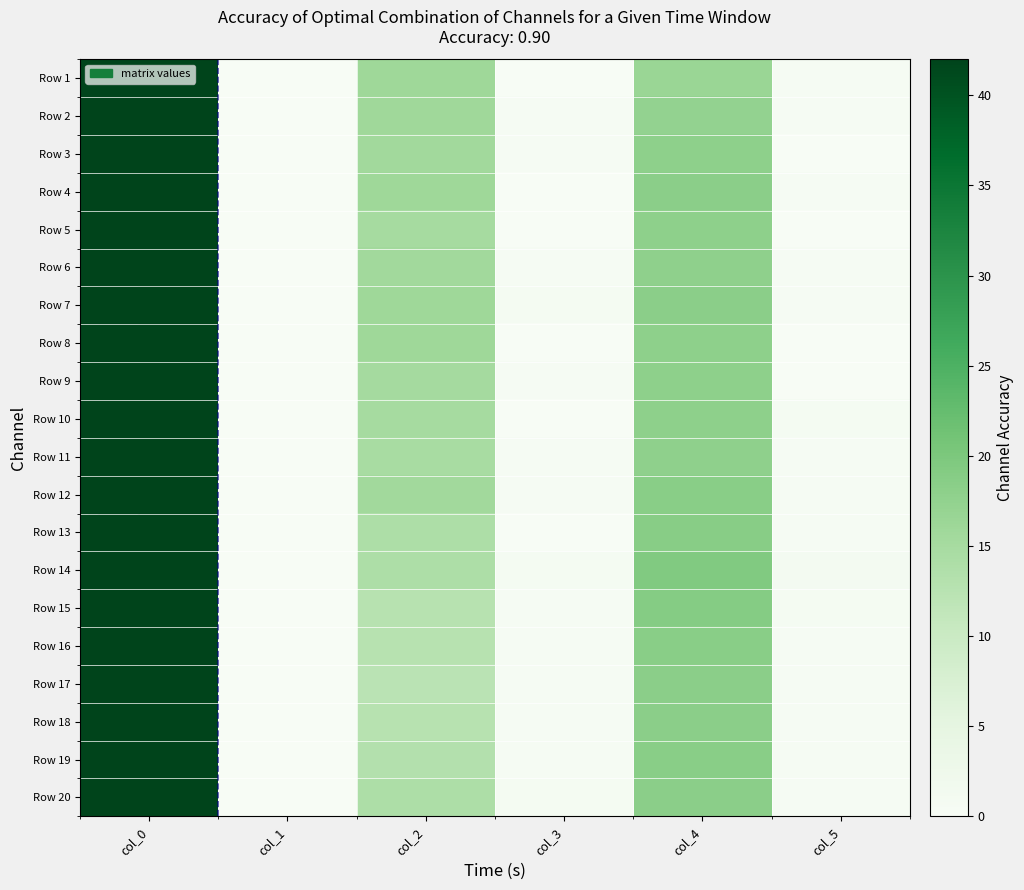

Which series changed the most between col_4 and col_5?

Row 14